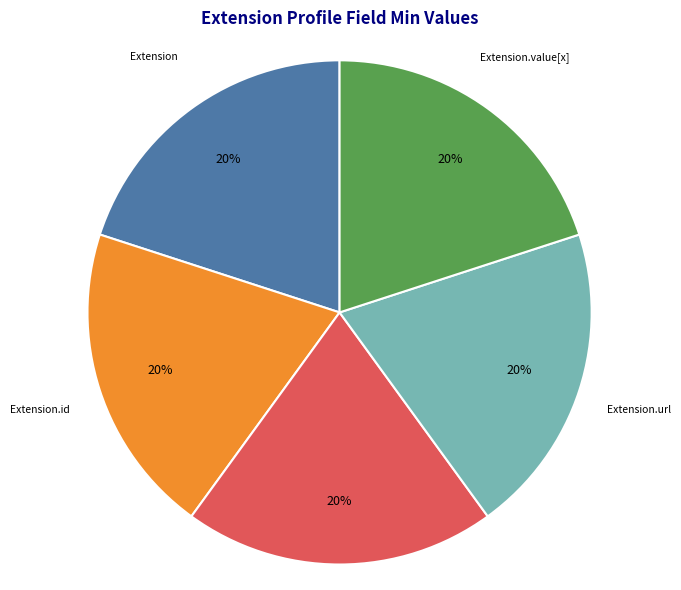

To the nearest percent, what is the difference between the largest and smallest slice percentages?

0%